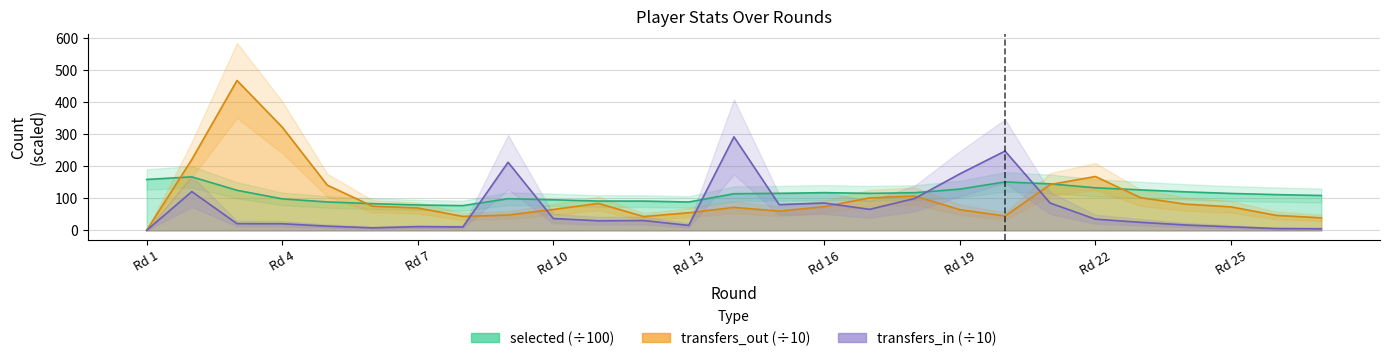

Between 15 and 27, which series saw the biggest shift?

transfers_in